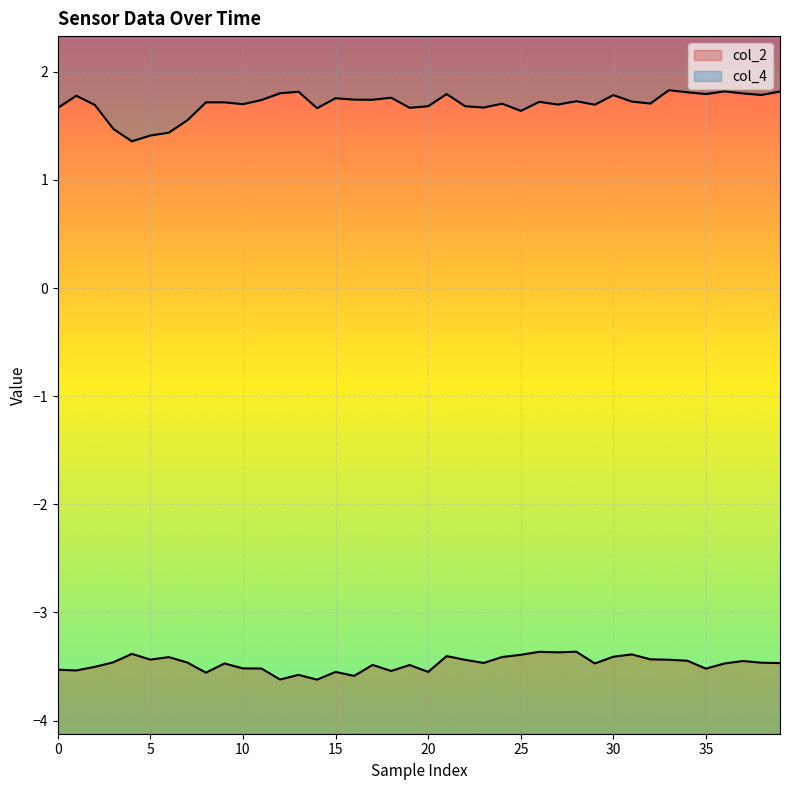

Reading left to right, extract all data points from this chart.

col_2: -3.5	-3.5	-3.5	-3.5	-3.4	-3.4	-3.4	-3.5	-3.6	-3.5	-3.5	-3.5	-3.6	-3.6	-3.6	-3.5	-3.6	-3.5	-3.5	-3.5	-3.5	-3.4	-3.4	-3.5	-3.4	-3.4	-3.4	-3.4	-3.4	-3.5	-3.4	-3.4	-3.4	-3.4	-3.4	-3.5	-3.5	-3.4	-3.5	-3.5
col_4: 1.7	1.8	1.7	1.5	1.4	1.4	1.4	1.6	1.7	1.7	1.7	1.7	1.8	1.8	1.7	1.8	1.7	1.7	1.8	1.7	1.7	1.8	1.7	1.7	1.7	1.6	1.7	1.7	1.7	1.7	1.8	1.7	1.7	1.8	1.8	1.8	1.8	1.8	1.8	1.8